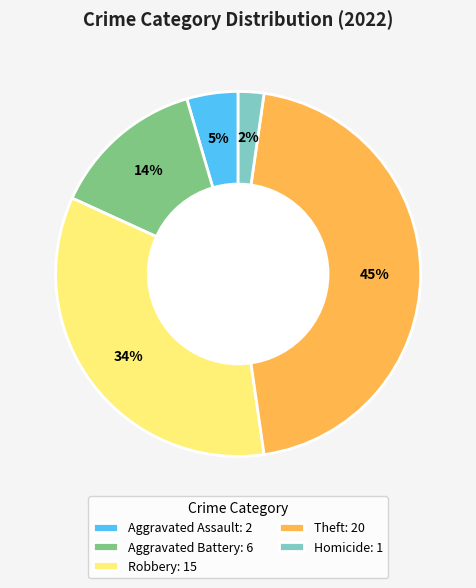

Is the sum of Aggravated Battery: 6 and Robbery: 15 greater than half?

No